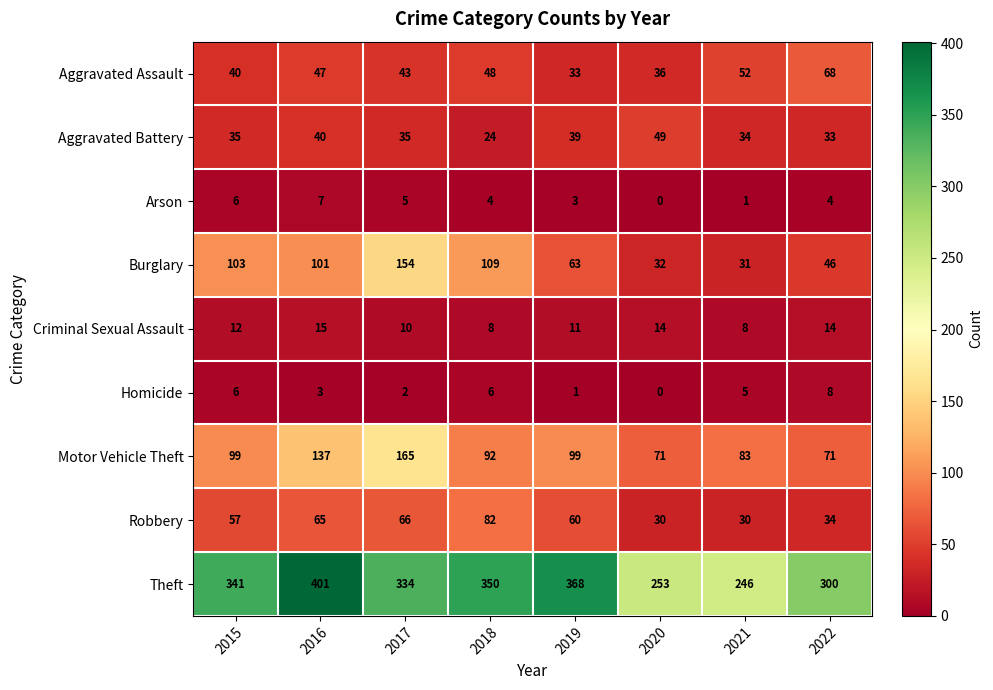

List the series in order of their peak value, highest first.

Theft, Motor Vehicle Theft, Burglary, Robbery, Aggravated Assault, Aggravated Battery, Criminal Sexual Assault, Homicide, Arson